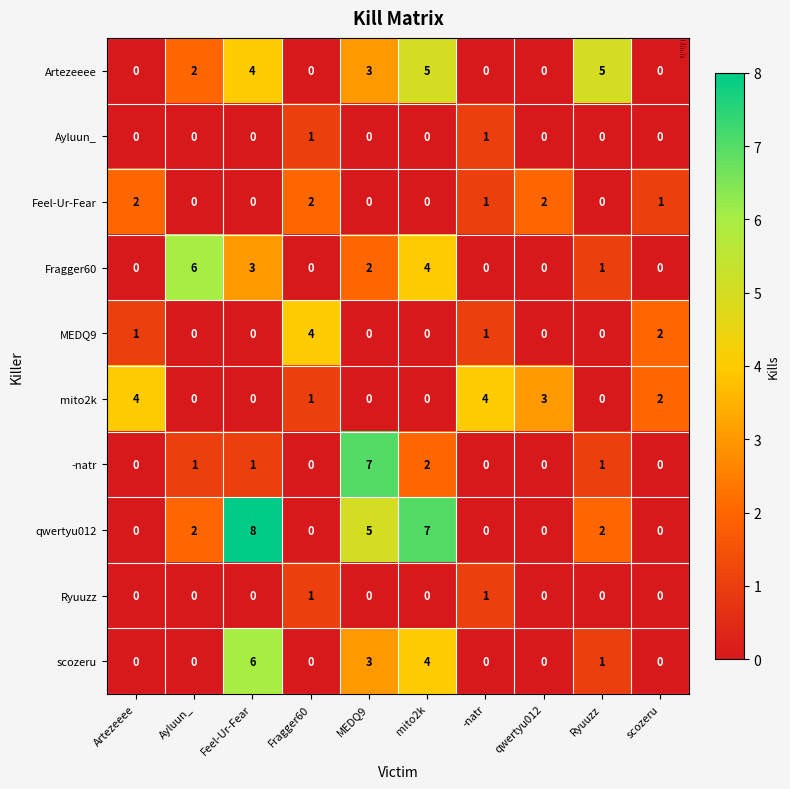

True or false: Feel-Ur-Fear has a value of 2 at qwertyu012.

True